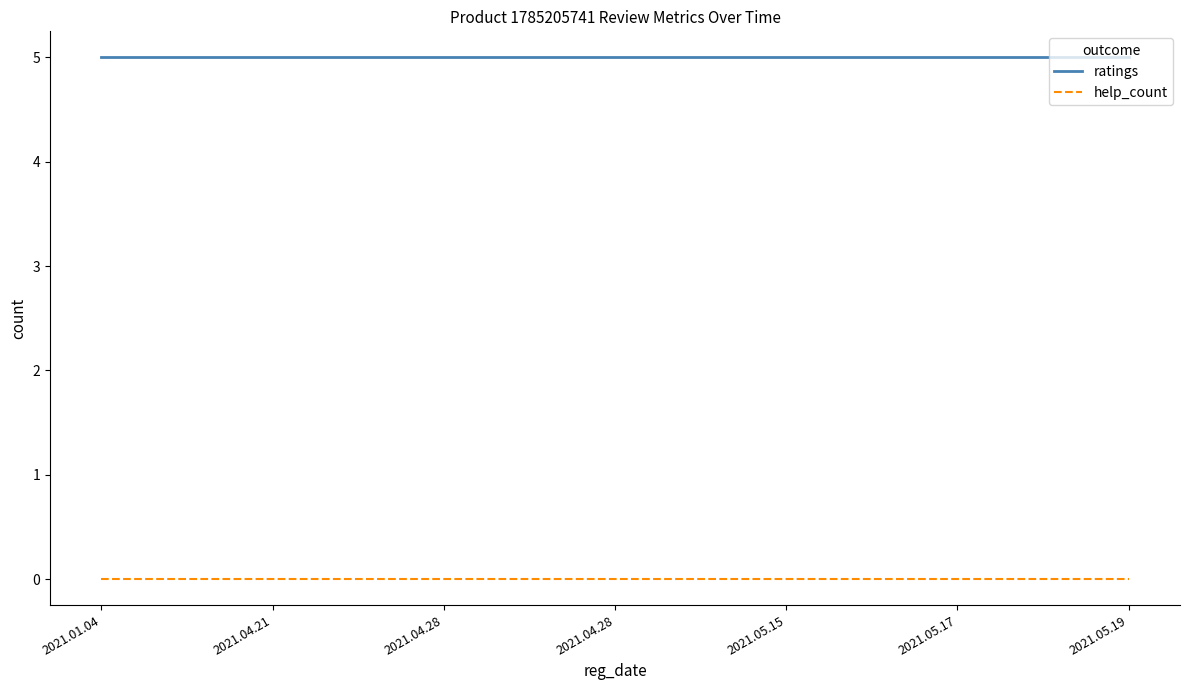

Reading left to right, extract all data points from this chart.

ratings: 2021.01.04=5	2021.04.21=5	2021.04.28=5	2021.04.28=5	2021.05.15=5	2021.05.17=5	2021.05.19=5
help_count: 2021.01.04=0	2021.04.21=0	2021.04.28=0	2021.04.28=0	2021.05.15=0	2021.05.17=0	2021.05.19=0